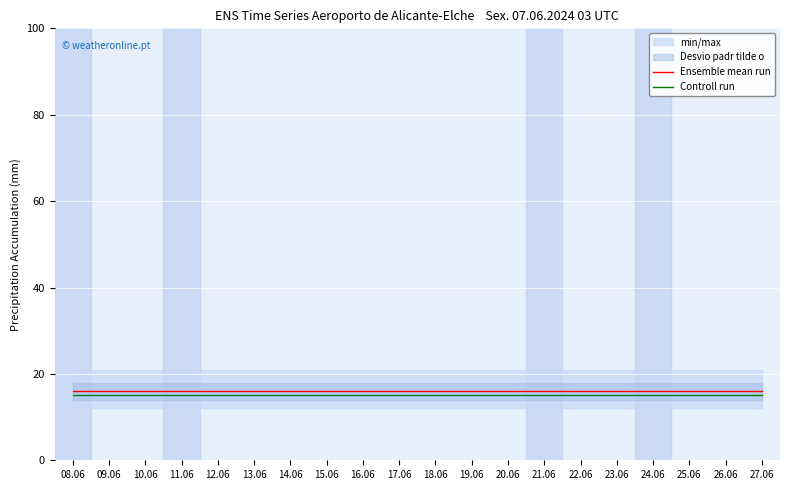

True or false: Controll run and Ensemble mean run intersect in this chart.

False